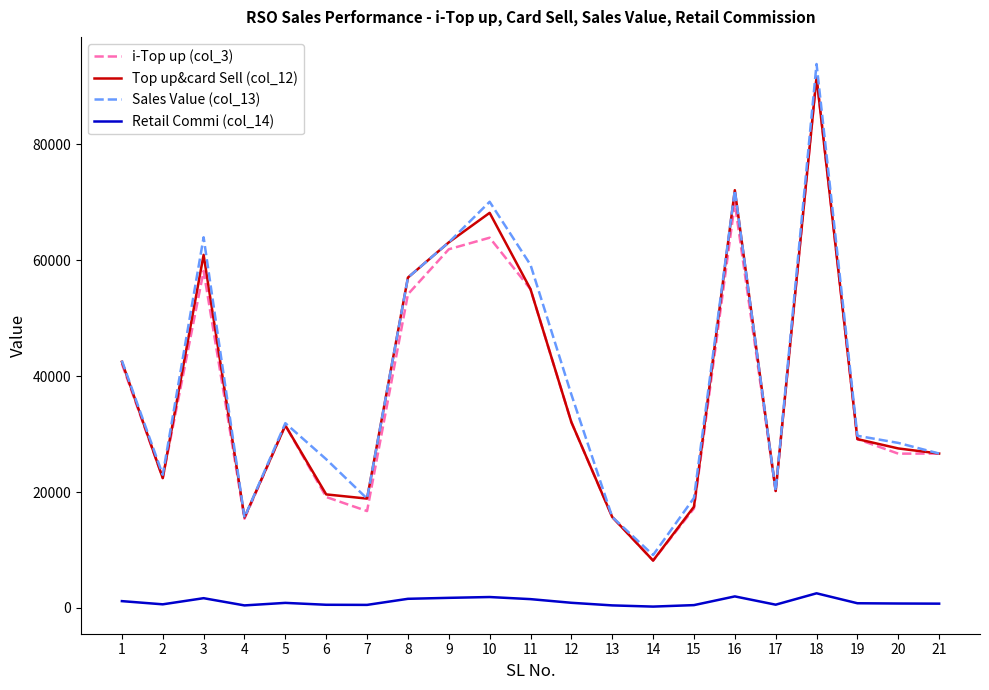

Which category has the highest value in the i-Top up (col_3) series?

18